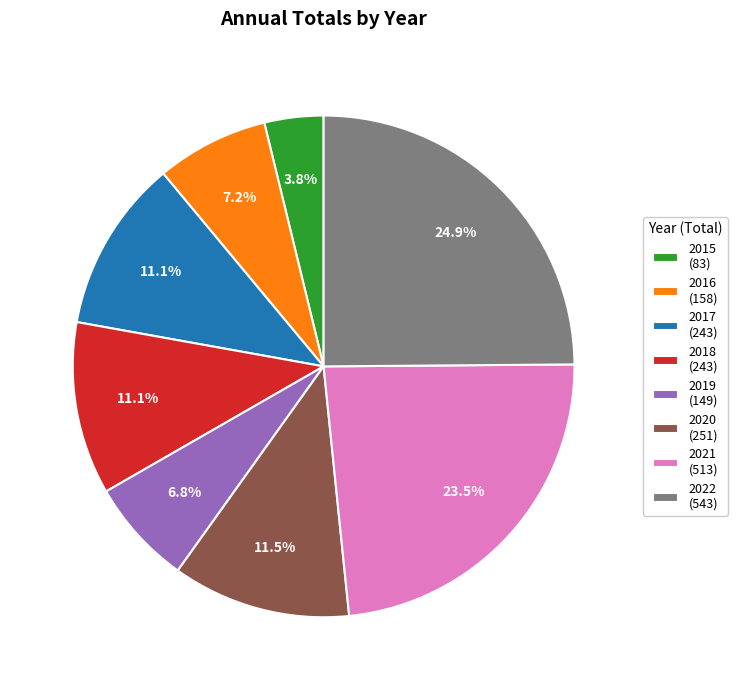

How many slices are in this pie chart?

8